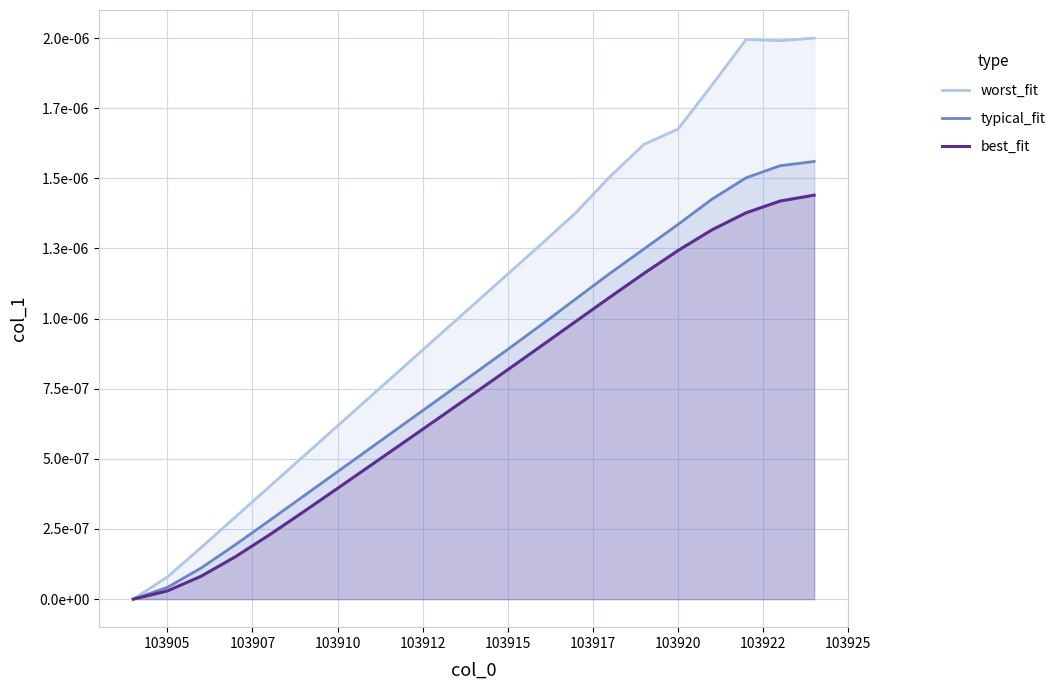

Count the number of data series in this chart.

3